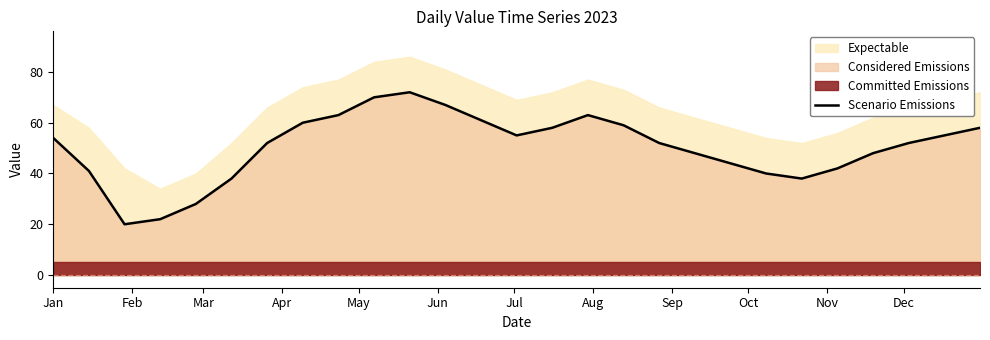

What is the value of the 9th point from the left?

63